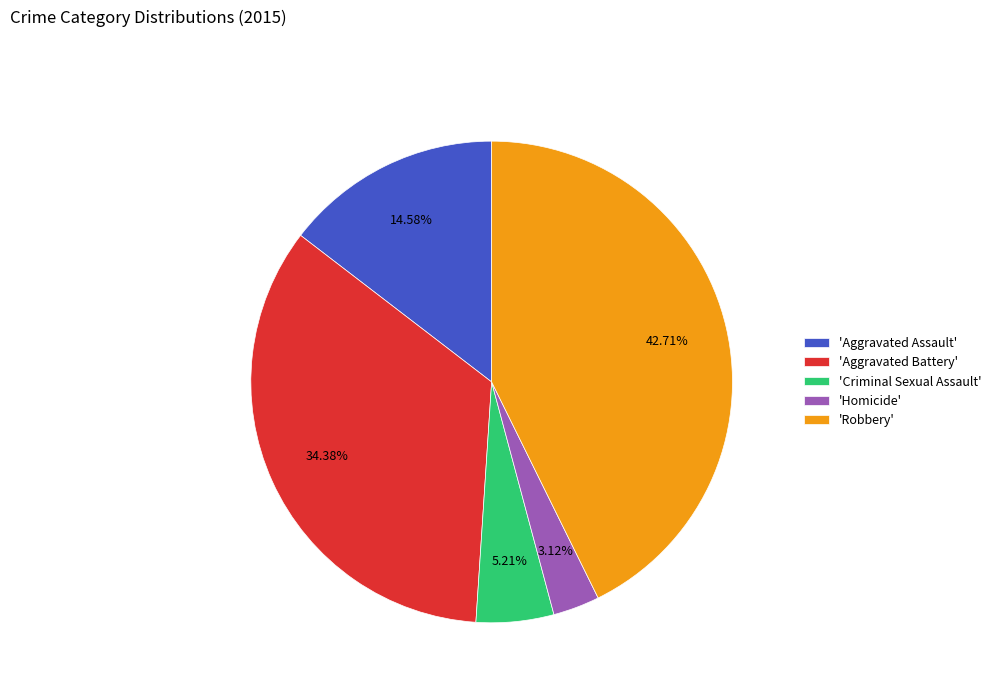

Approximately how many times larger is the value at 'Aggravated Assault' compared to 'Robbery'?

0.3